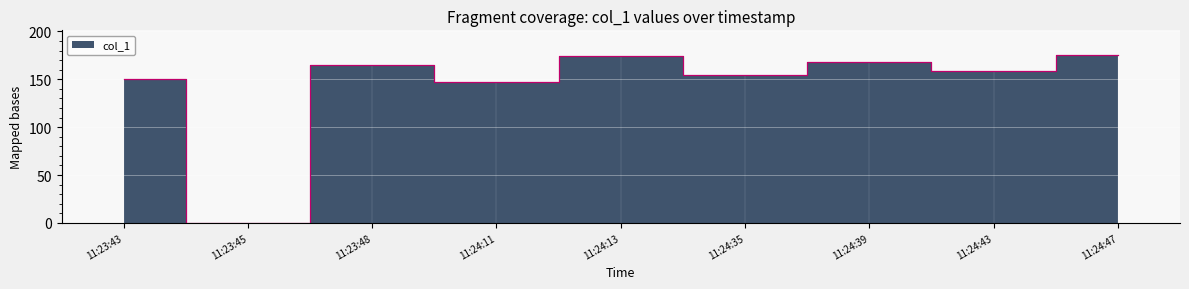

What is the value of the 7th point from the left?

167.9